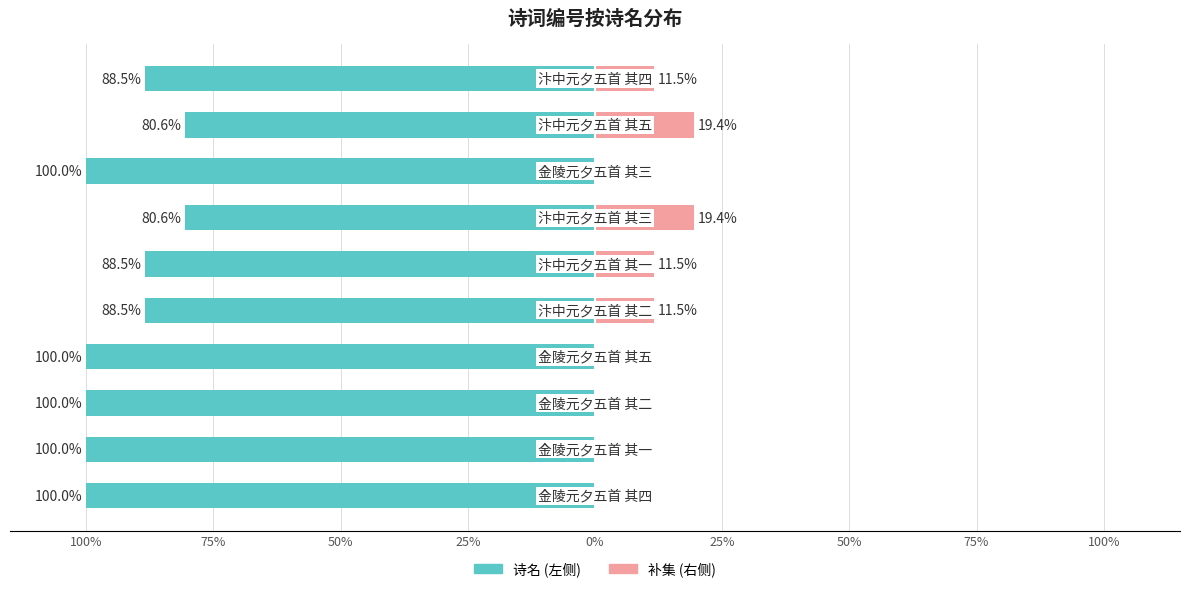

What is the difference between the highest and lowest values at 25%?

100.0